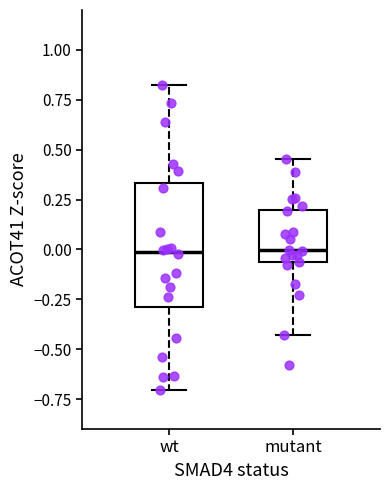

Reading left to right, transcribe this box plot: for each box, give where its median line is, the range the box spans, and where its two whiskers end, as read against the y-axis. The values are not printed on the chart, so give them approximately, as read against the axis.

wt: median 0.00, box -0.30 to 0.35, whiskers -0.70 to 0.85
mutant: median 0.00, box -0.05 to 0.20, whiskers -0.45 to 0.45